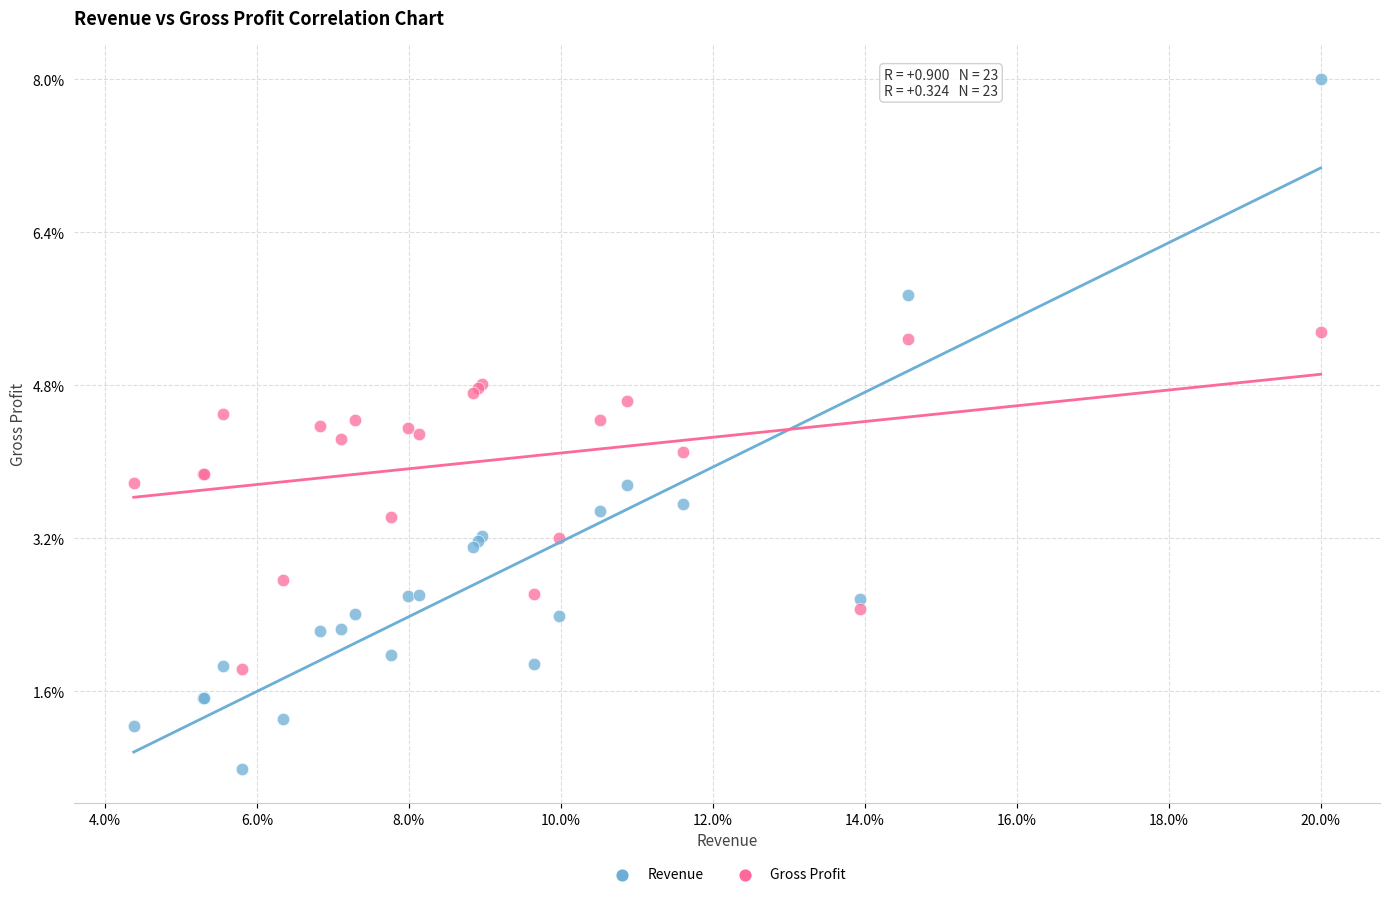

What are all the series names shown in the legend?

Revenue, Gross Profit